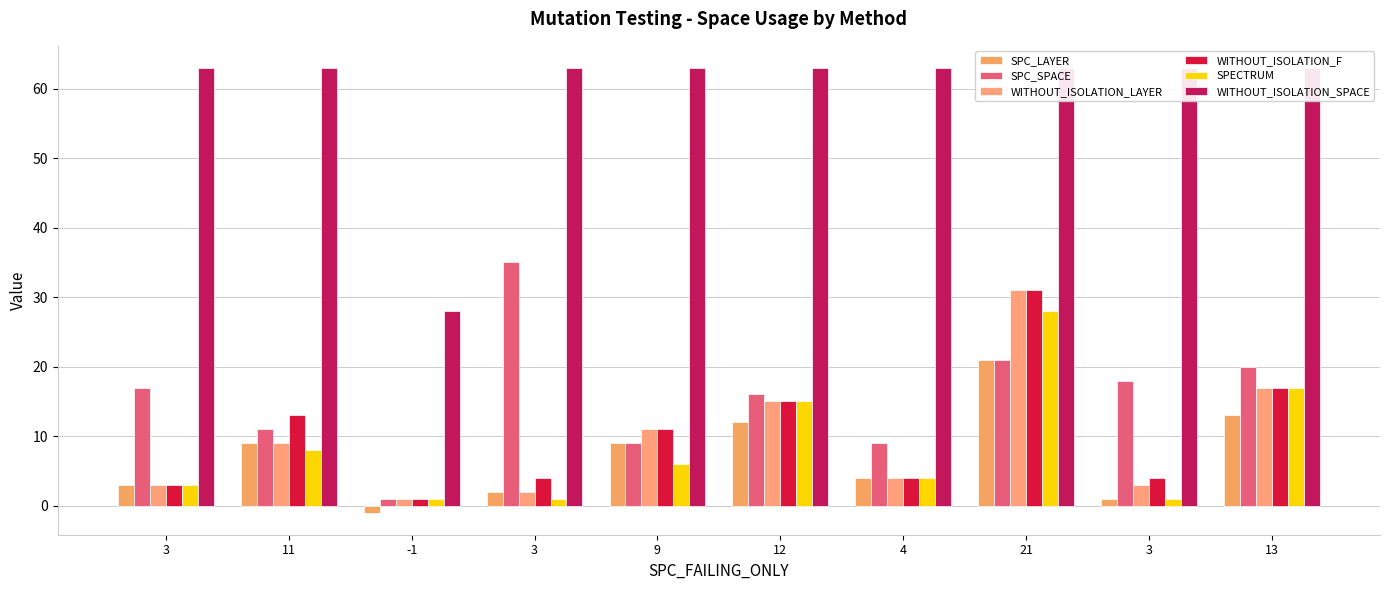

Reading left to right, what are all the values shown in this chart?

SPC_LAYER: 3=3	11=9	-1=-1	3=2	9=9	12=12	4=4	21=21	3=1	13=13
SPC_SPACE: 3=17	11=11	-1=1	3=35	9=9	12=16	4=9	21=21	3=18	13=20
WITHOUT_ISOLATION_LAYER: 3=3	11=9	-1=1	3=2	9=11	12=15	4=4	21=31	3=3	13=17
WITHOUT_ISOLATION_F: 3=3	11=13	-1=1	3=4	9=11	12=15	4=4	21=31	3=4	13=17
SPECTRUM: 3=3	11=8	-1=1	3=1	9=6	12=15	4=4	21=28	3=1	13=17
WITHOUT_ISOLATION_SPACE: 3=63	11=63	-1=28	3=63	9=63	12=63	4=63	21=63	3=63	13=63